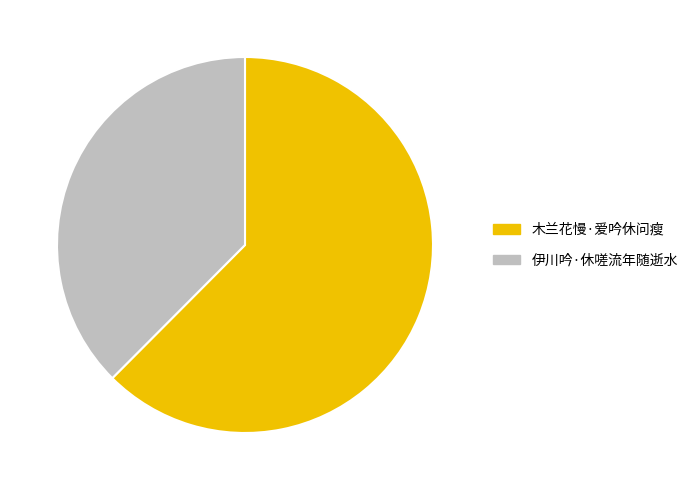

How many slices are in this pie chart?

2